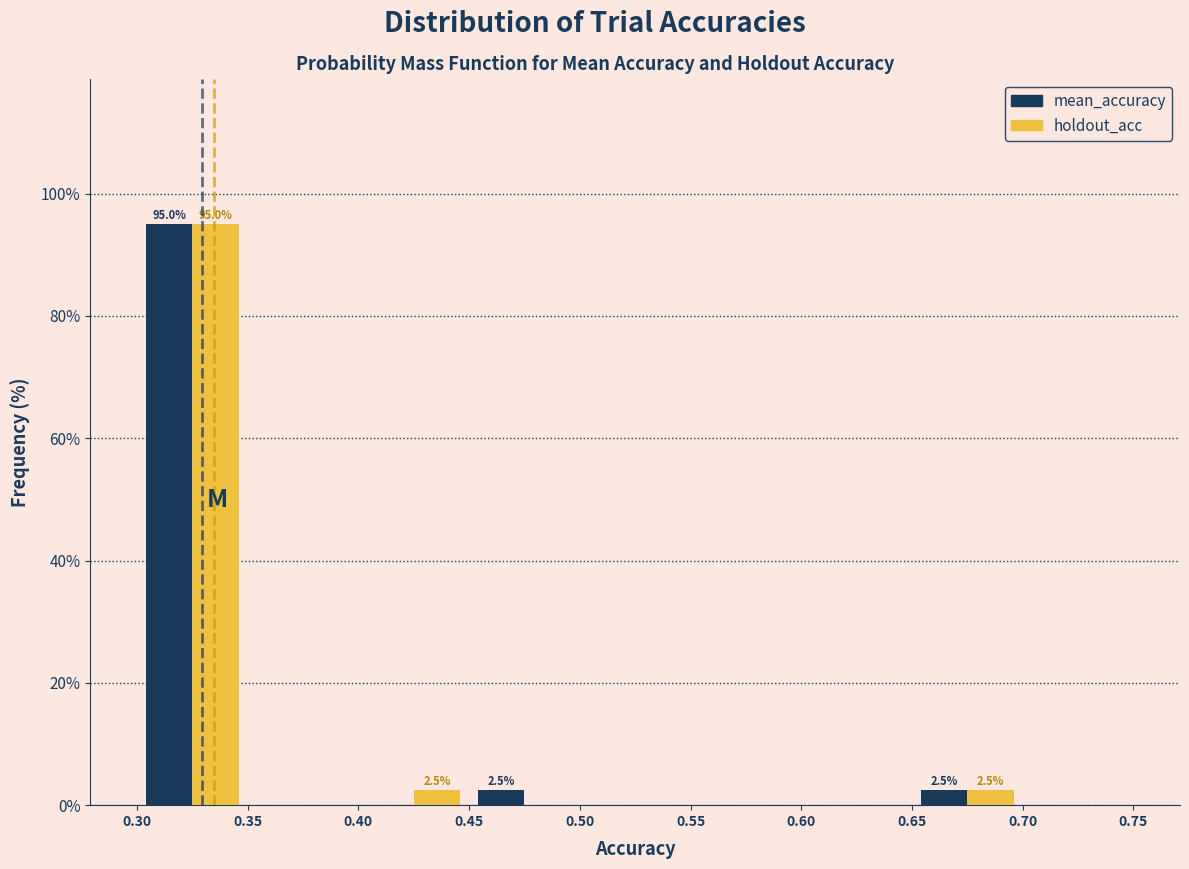

In the holdout_acc series, which range on the x-axis has the tallest bar?

0.30 to 0.35